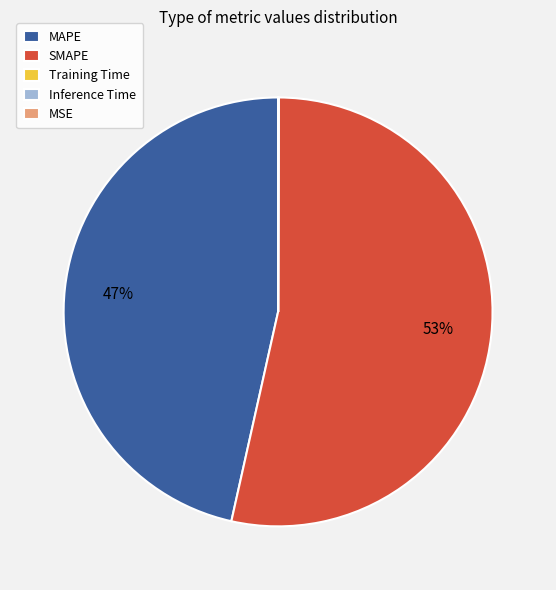

Is it true that SMAPE is 53% of the pie?

True